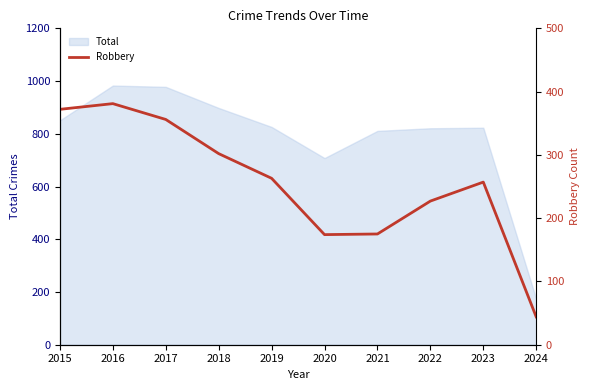

The Total series shows 323 at 2015. True or false?

False